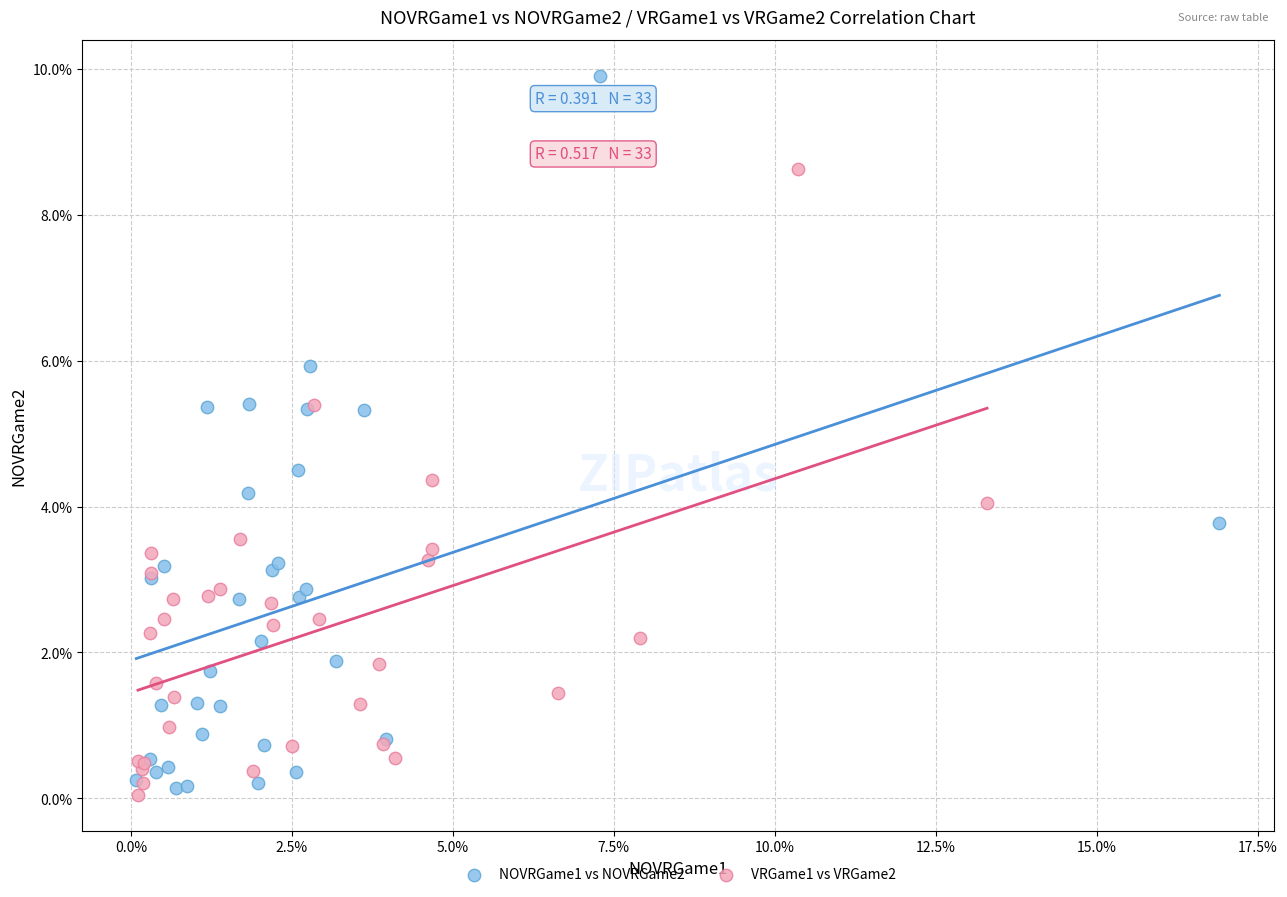

Which series contains the lowest Y value?

VRGame1 vs VRGame2